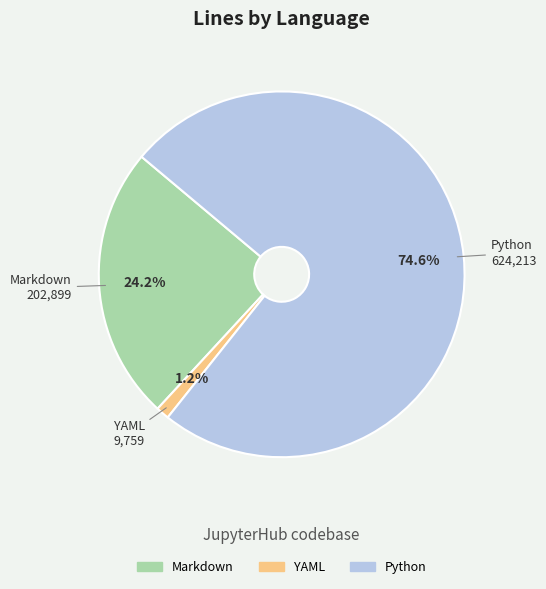

What is the ratio of the value at Python to the value at Markdown?

3.1